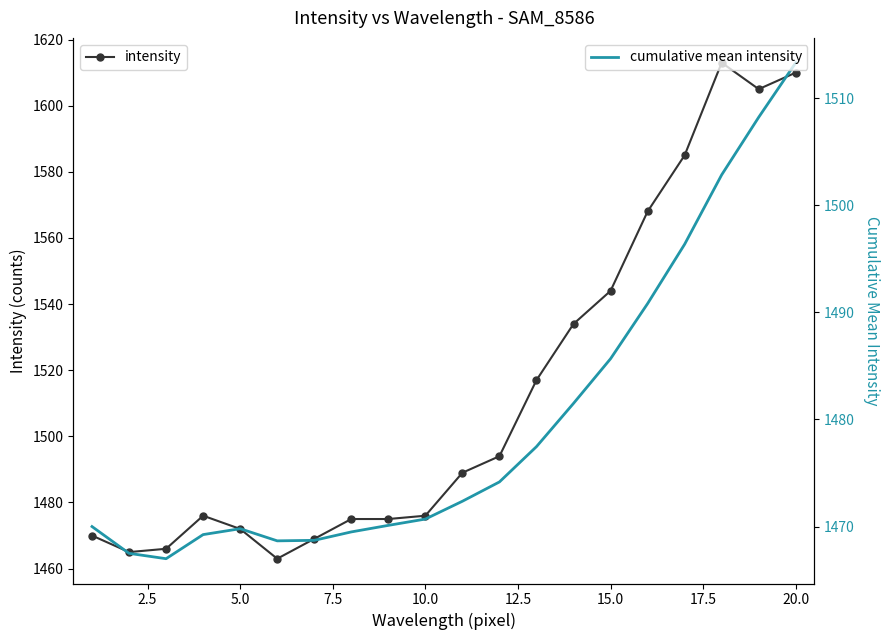

What is the lowest value of the cumulative mean intensity series?

1467.0